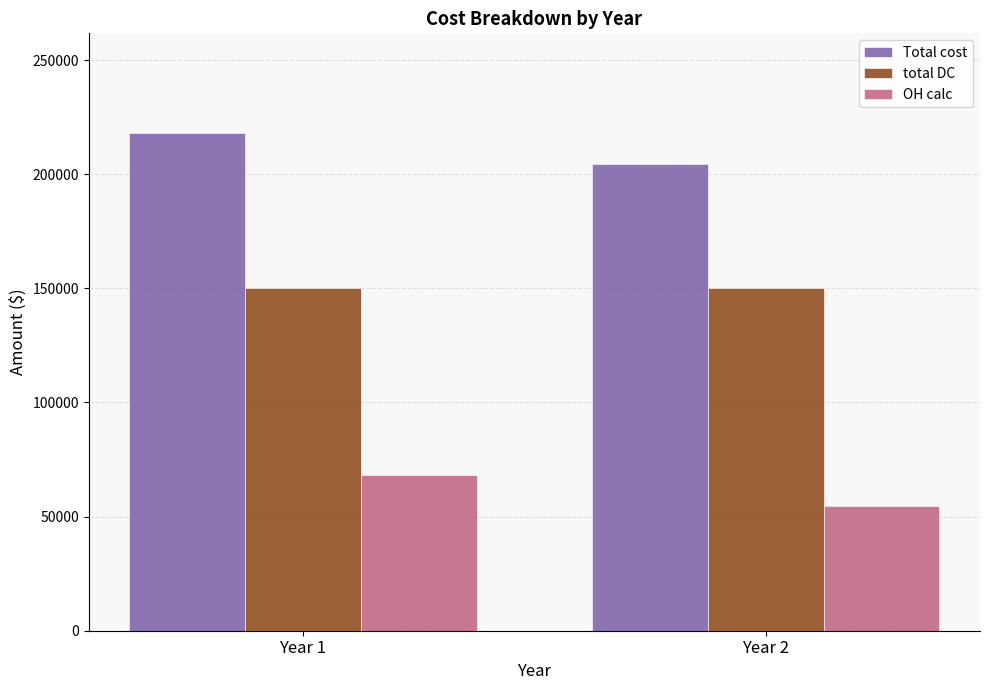

What is the sum of the OH calc values at Year 1 and Year 2?

122625